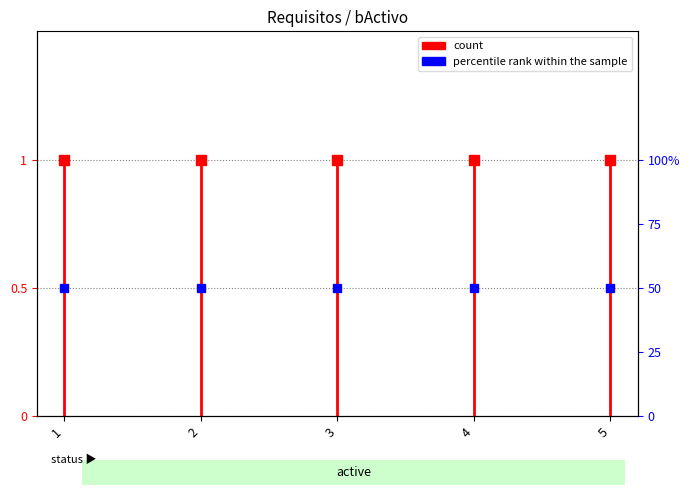

At which category does the chart reach its minimum across all series?

1